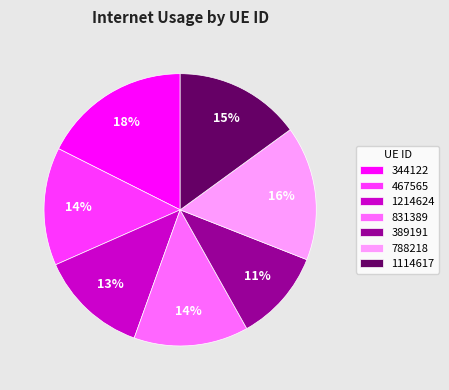

Is the sum of 344122 and 389191 greater than half?

No